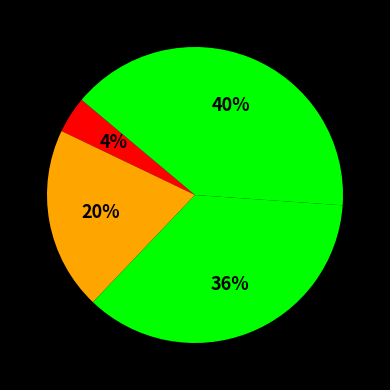

Count the number of slices in the pie.

4